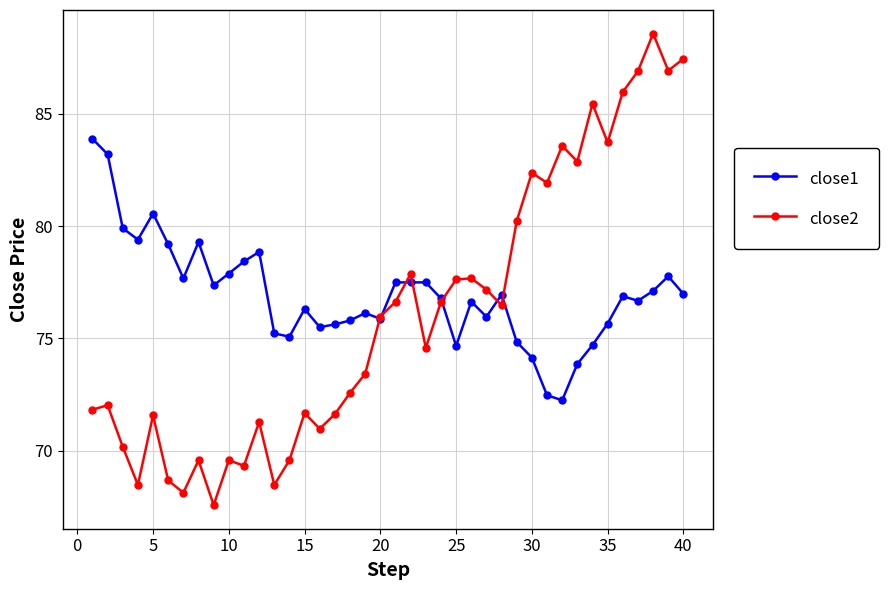

Which series ends up on top after the final intersection of close1 and close2?

close2